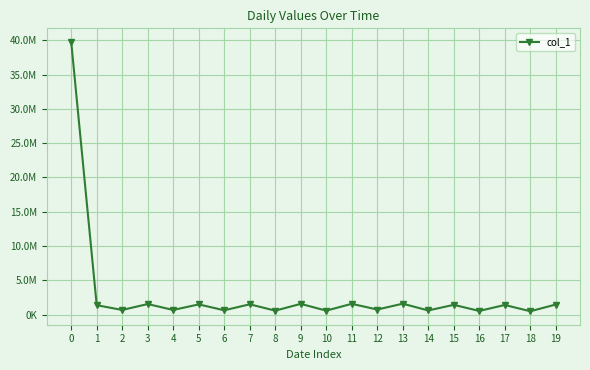

What is the difference between the values at 17 and 11?

168448.1